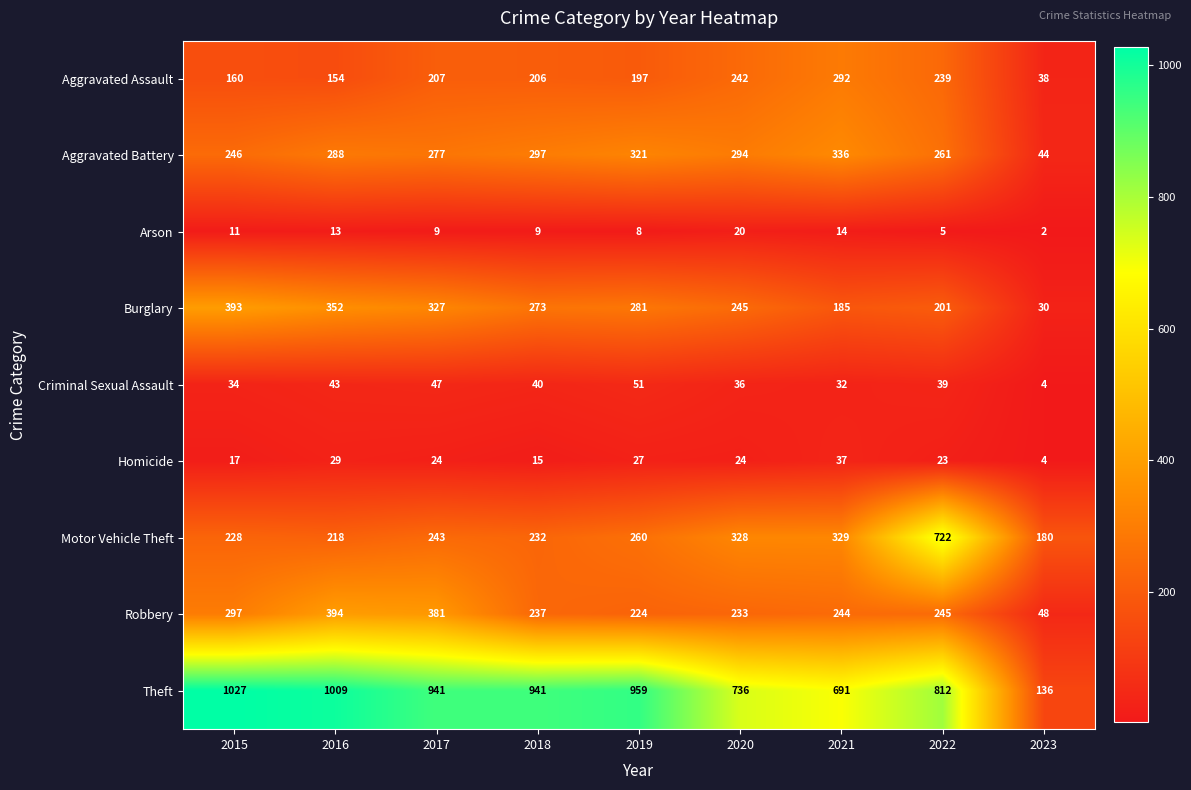

List the series in order of their peak value, lowest first.

Arson, Homicide, Criminal Sexual Assault, Aggravated Assault, Aggravated Battery, Burglary, Robbery, Motor Vehicle Theft, Theft